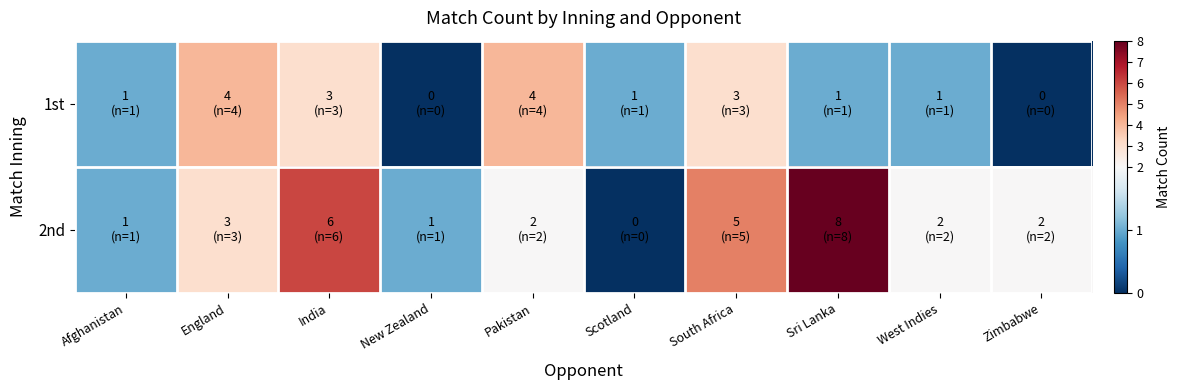

Which has a higher value, England or Pakistan?

England